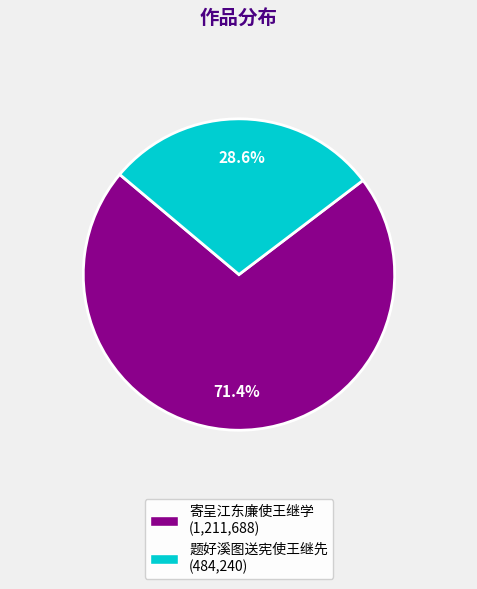

To the nearest percent, what is the difference between the 题好溪图送宪使王继先 and 寄呈江东廉使王继学 slice percentages?

43%